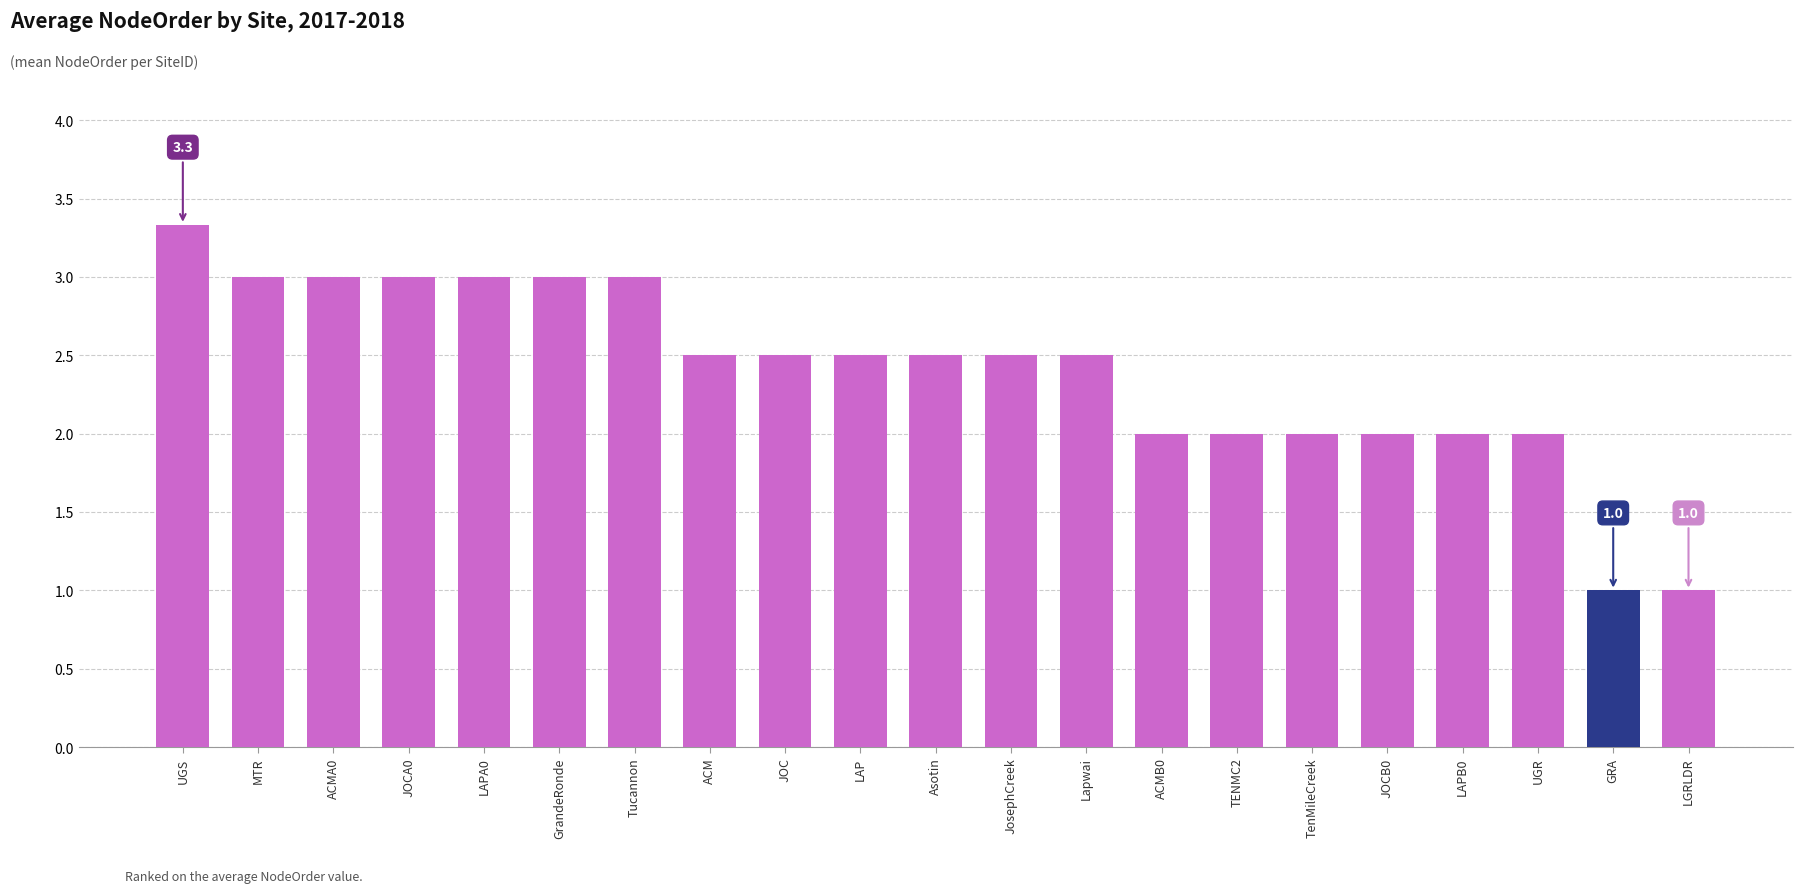

Between Tucannon and LAP, which is larger?

Tucannon